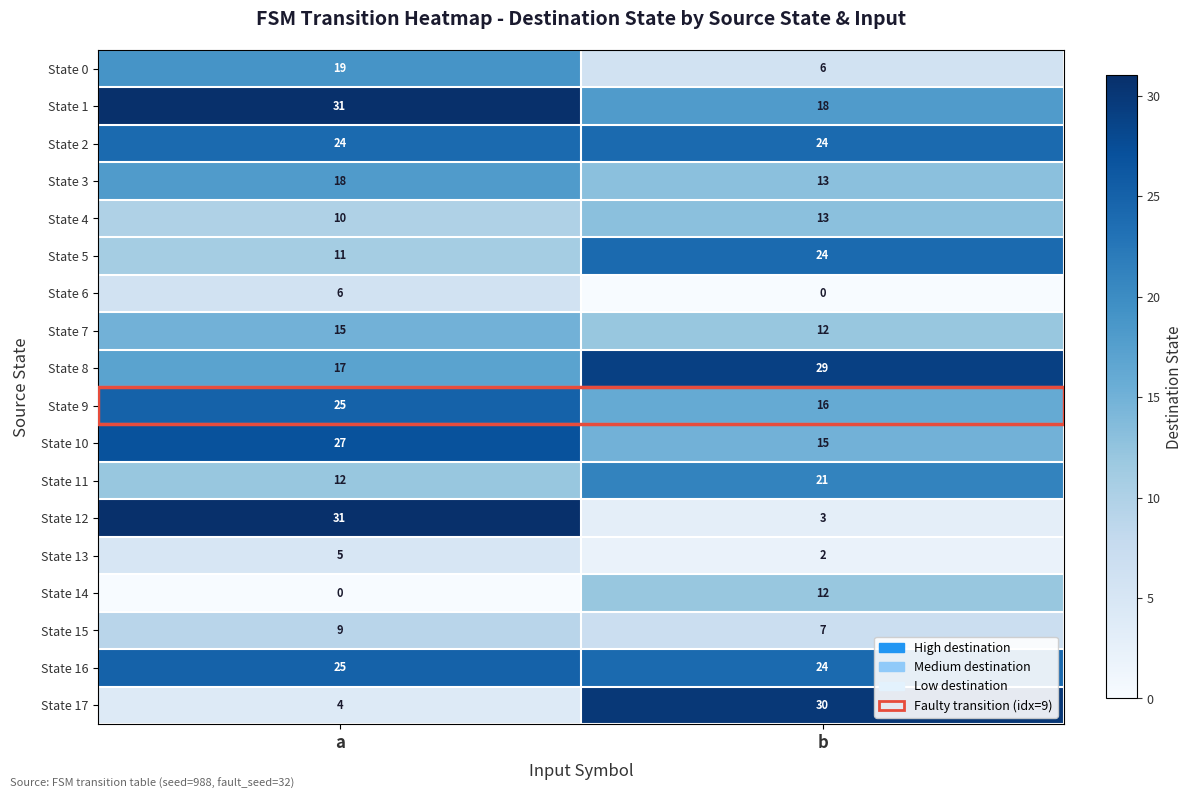

Which series changed the most between a and b?

State 12